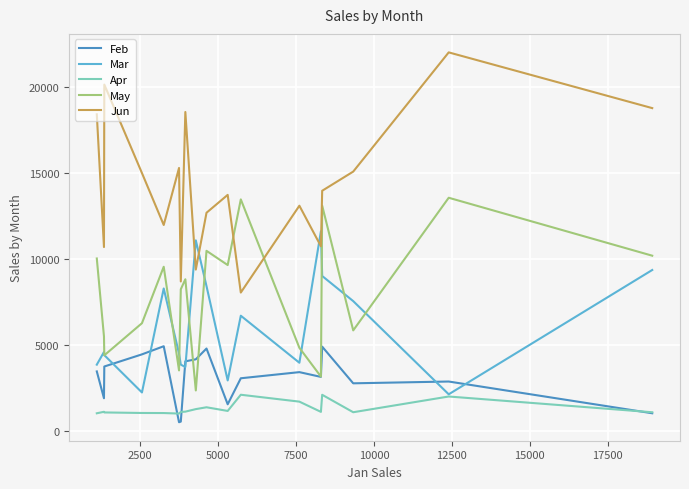

True or false: Feb and Jun cross at least once.

False